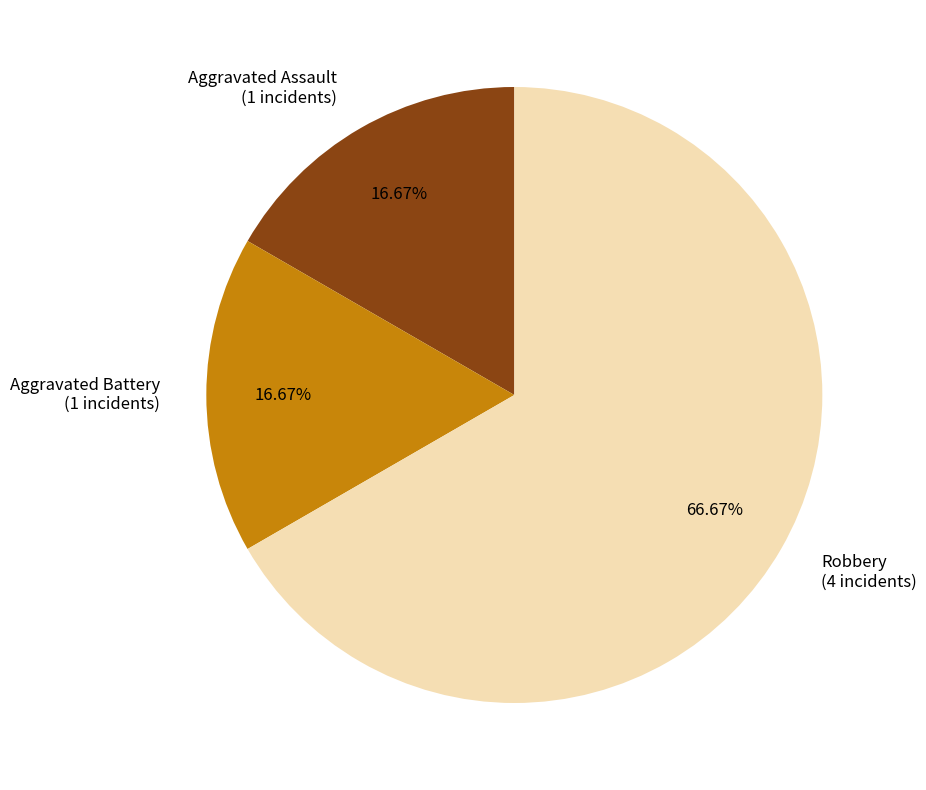

The Robbery slice represents 80% of the pie. True or false?

False